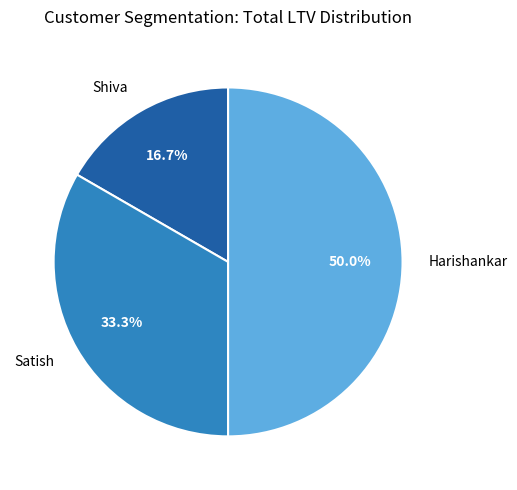

Is it true that Harishankar is 55% of the pie?

False